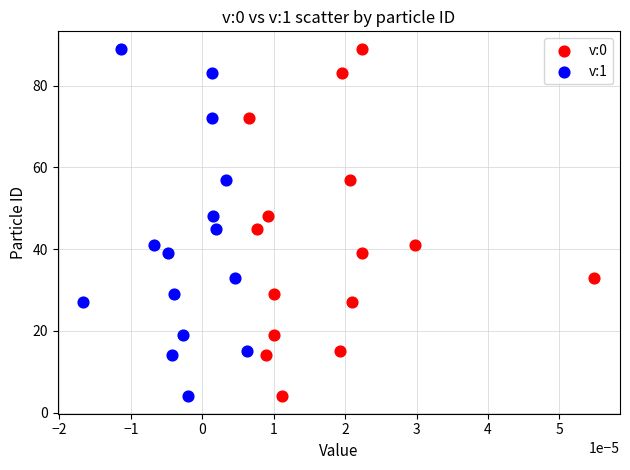

What are all the series names shown in the legend?

v:0, v:1